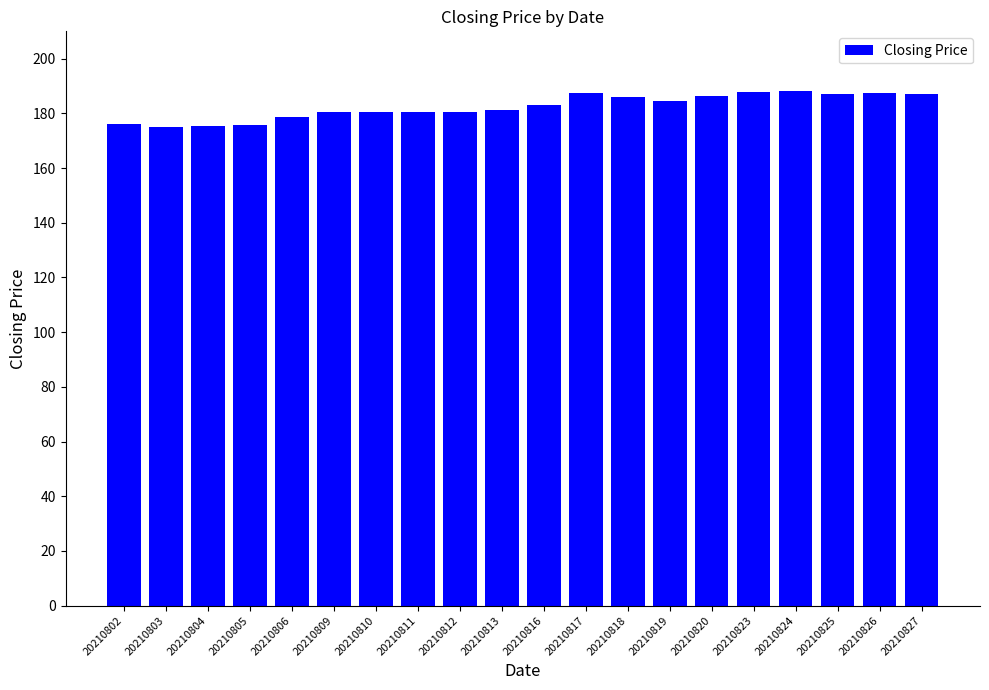

Count the number of categories in the chart.

20